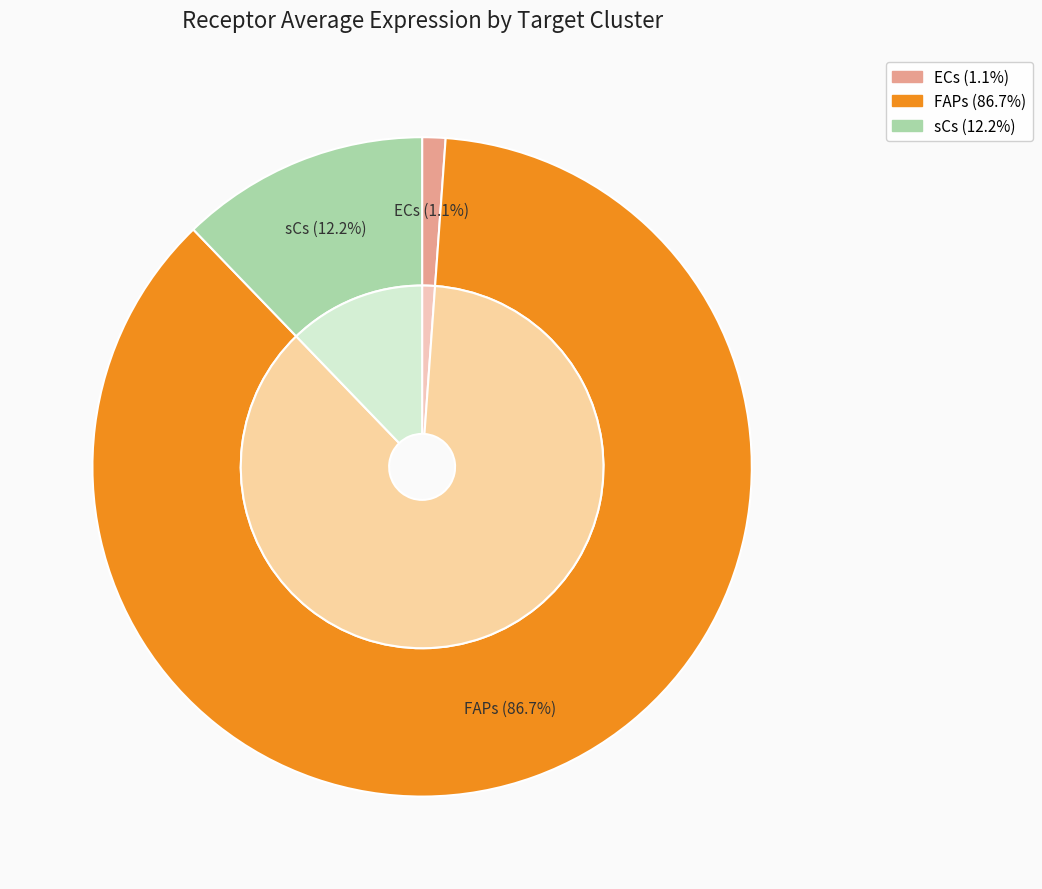

Rank the categories by value from lowest to highest.

ECs, sCs, FAPs